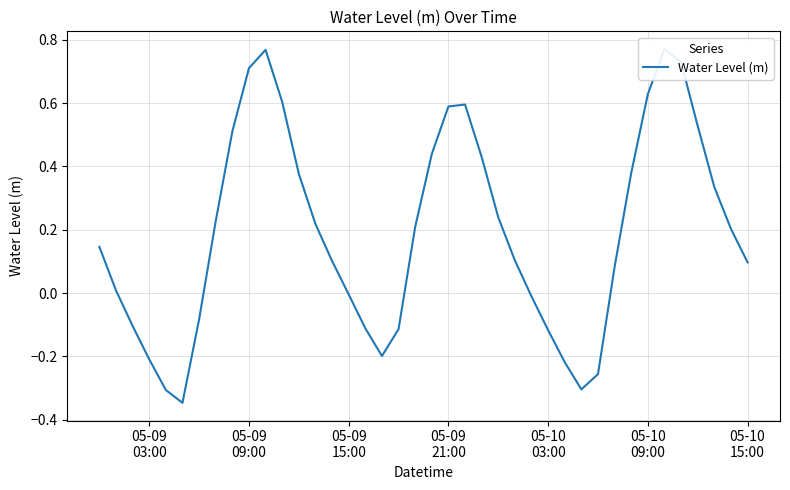

How many points are lower than both their immediate neighbors (excluding endpoints)?

3